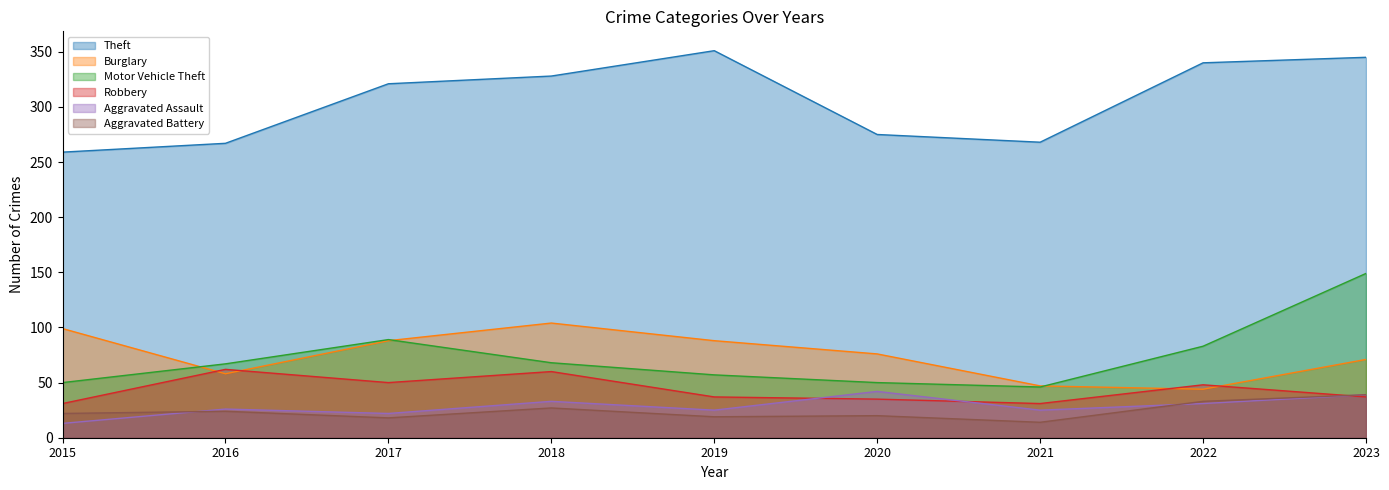

What is the value of the Motor Vehicle Theft point at the 6th from the left?

50